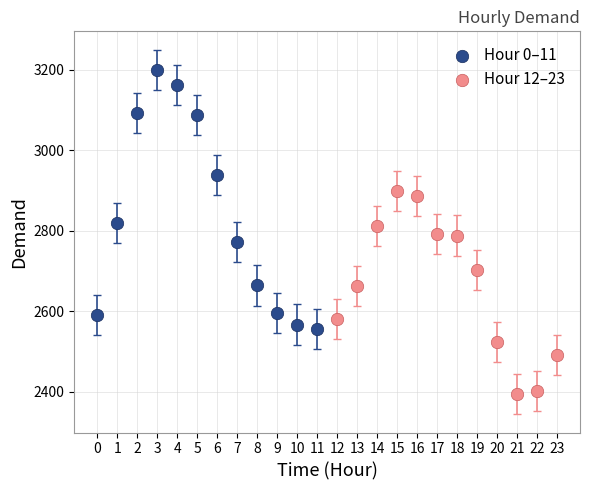

What are all the series names shown in the legend?

Hour 0–11, Hour 12–23